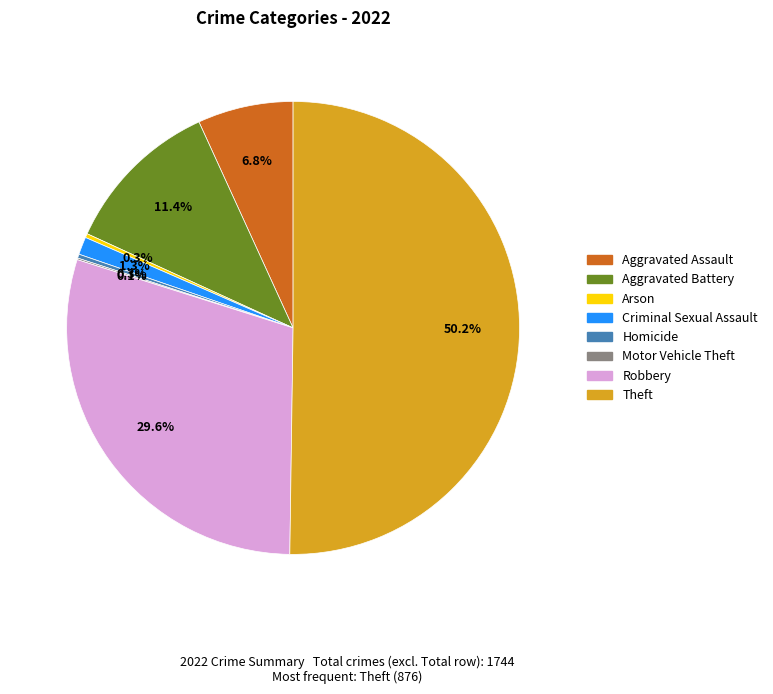

Which category has the biggest portion of the pie?

Theft